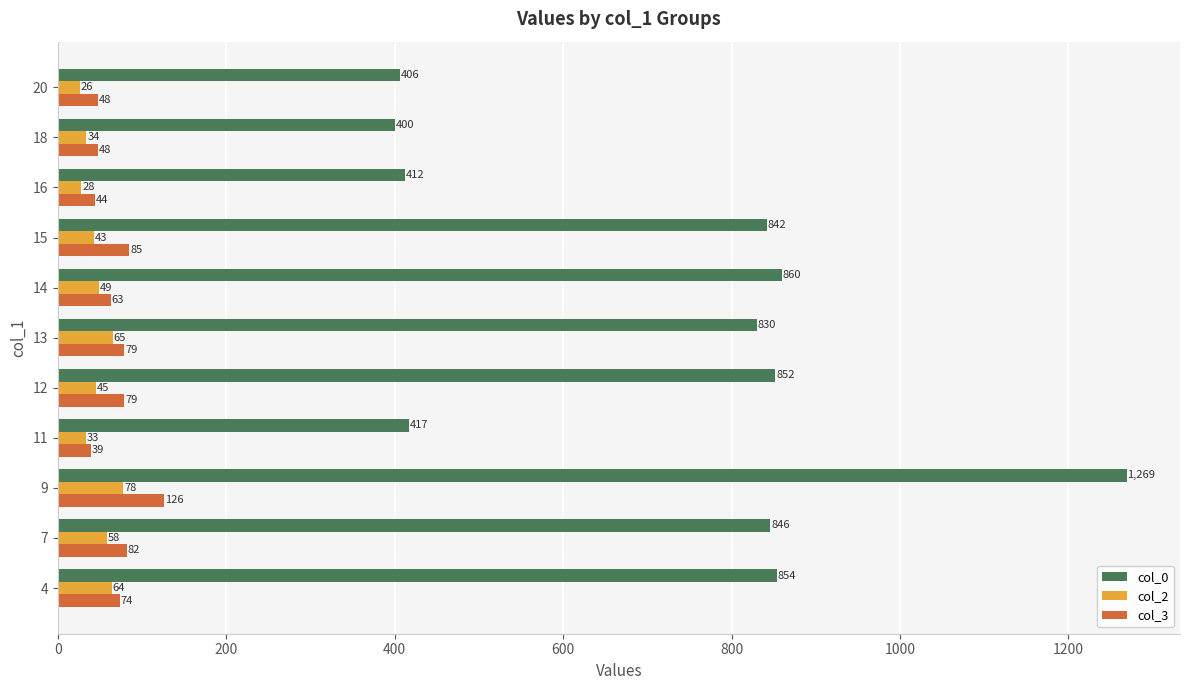

At which category is the sum across all series the highest?

9